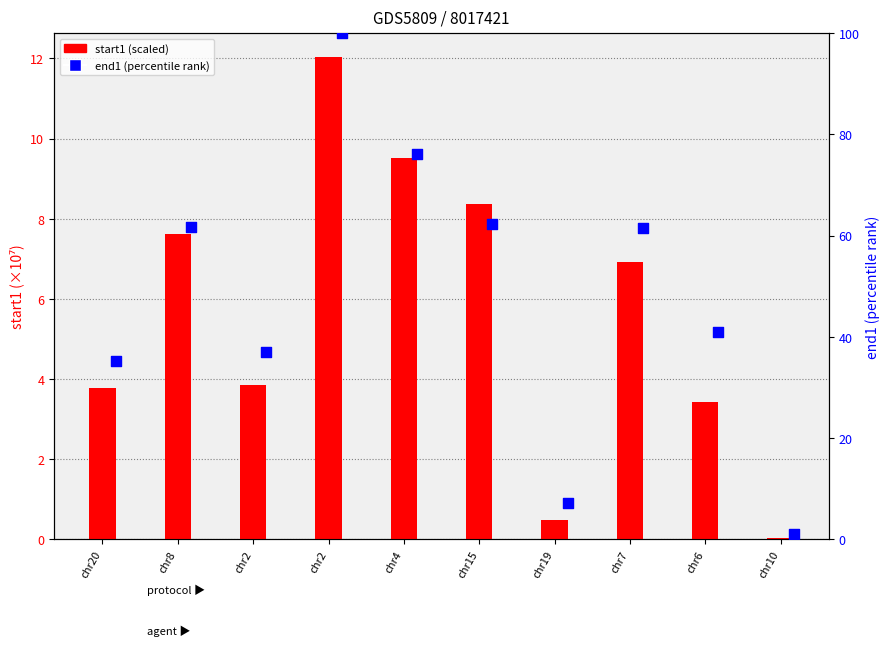

Which series has the largest total across all categories?

end1 (percentile rank)